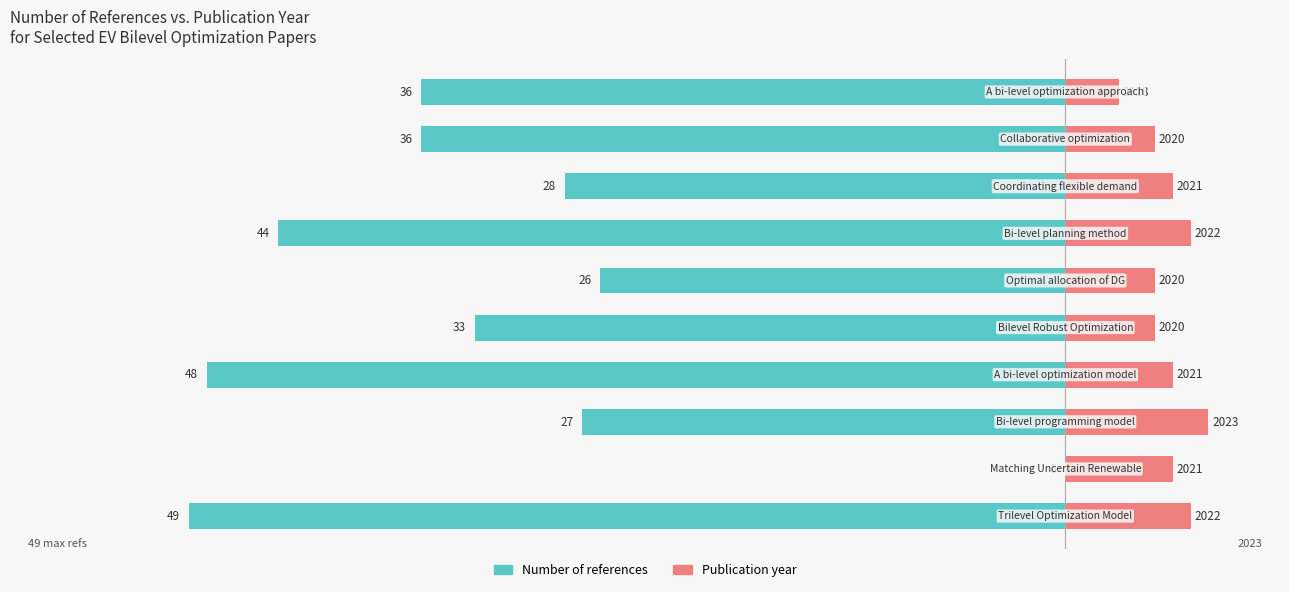

Reading right to left, what are all the values shown in this chart?

Number of references: 9=-36	8=-36	7=-28	6=-44	5=-26	4=-33	3=-48	2=-27	1=0	0=-49
Publication year (offset from 2015): 9=3	8=5	7=6	6=7	5=5	4=5	3=6	2=8	1=6	0=7